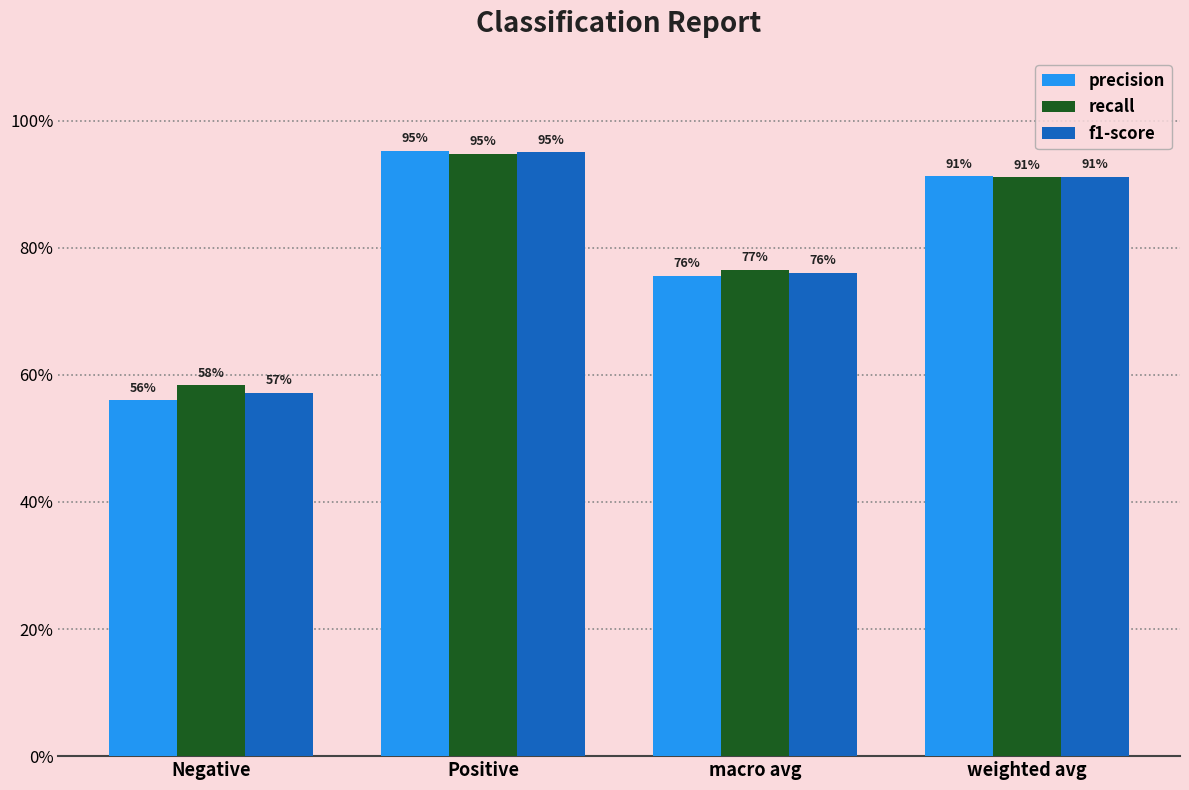

Where is precision nearest to the value 0?

Negative